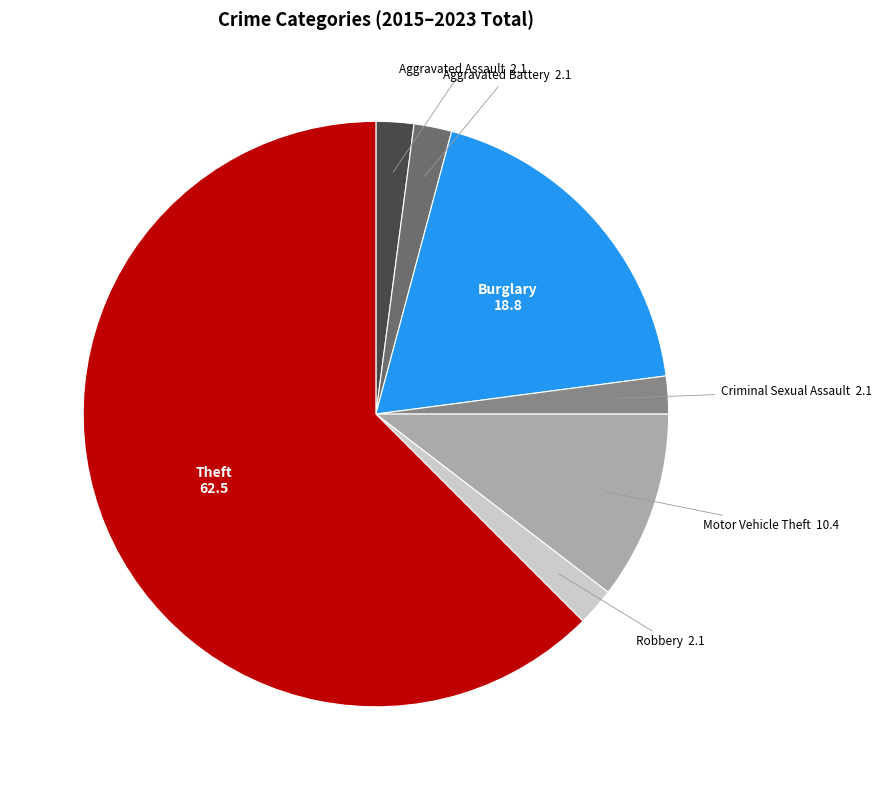

Does any single category account for the majority?

Yes